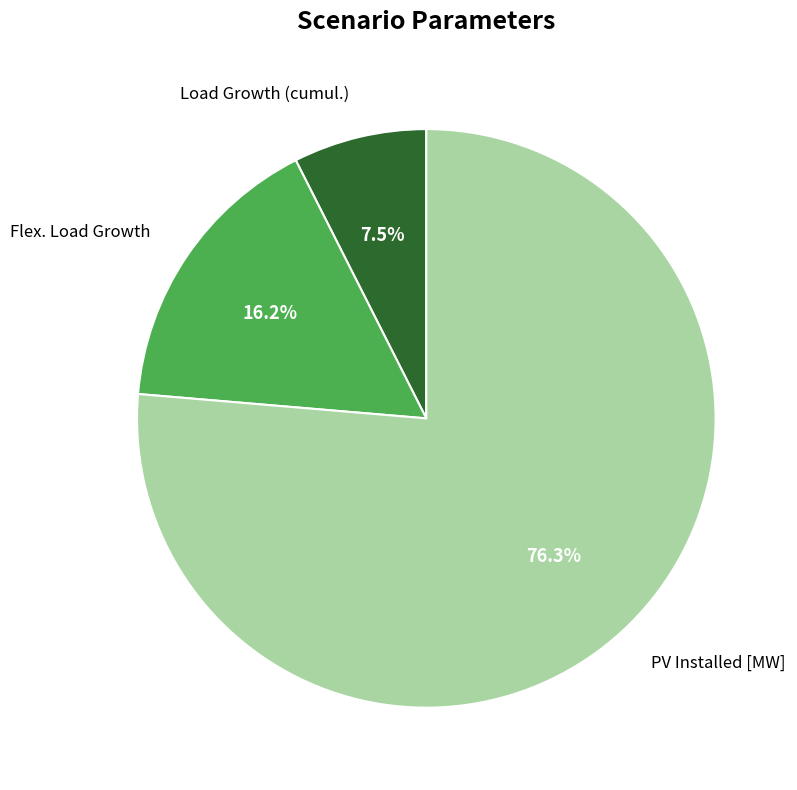

Count the number of slices in the pie.

3